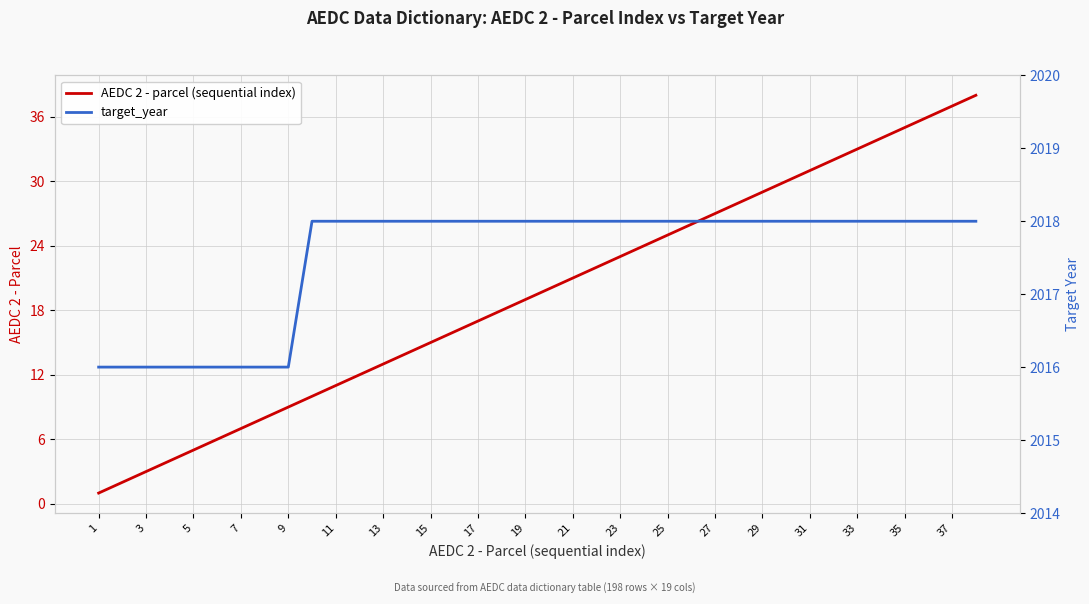

Where is target_year nearest to the value 2017?

1